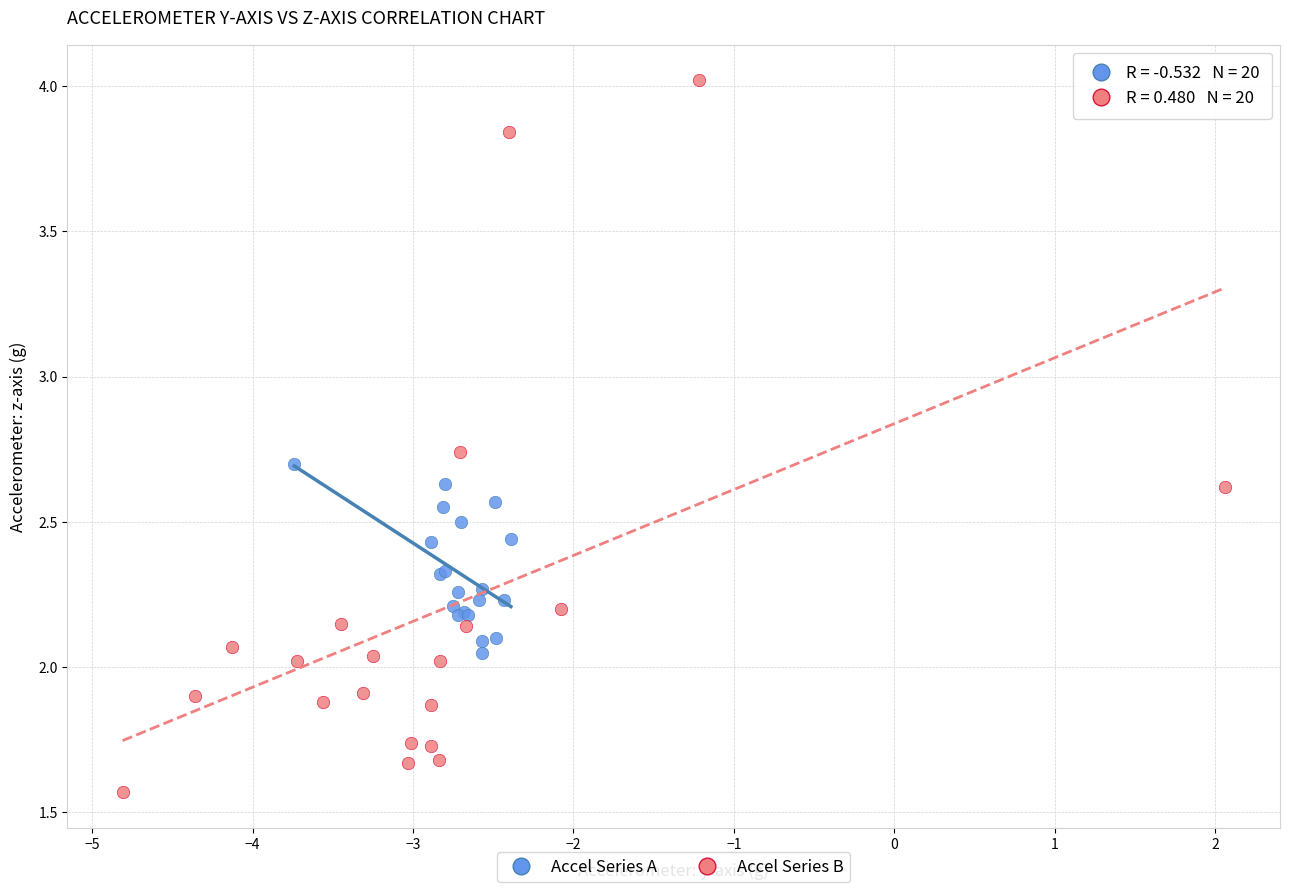

Which series contains the highest Y value?

Accel Series B